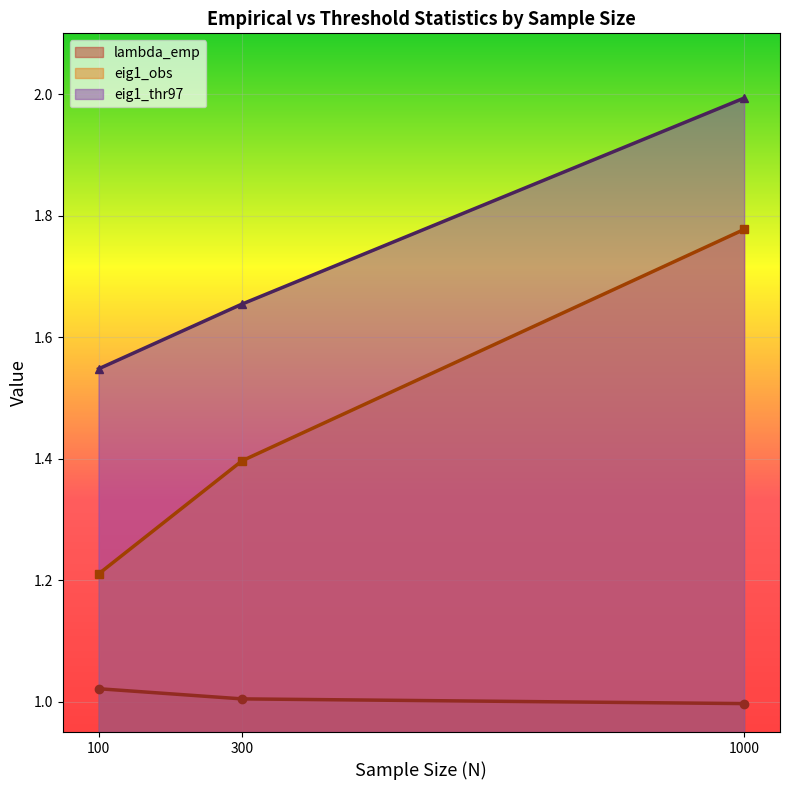

The value of eig1_obs at 300 is 0.9. True or false?

False